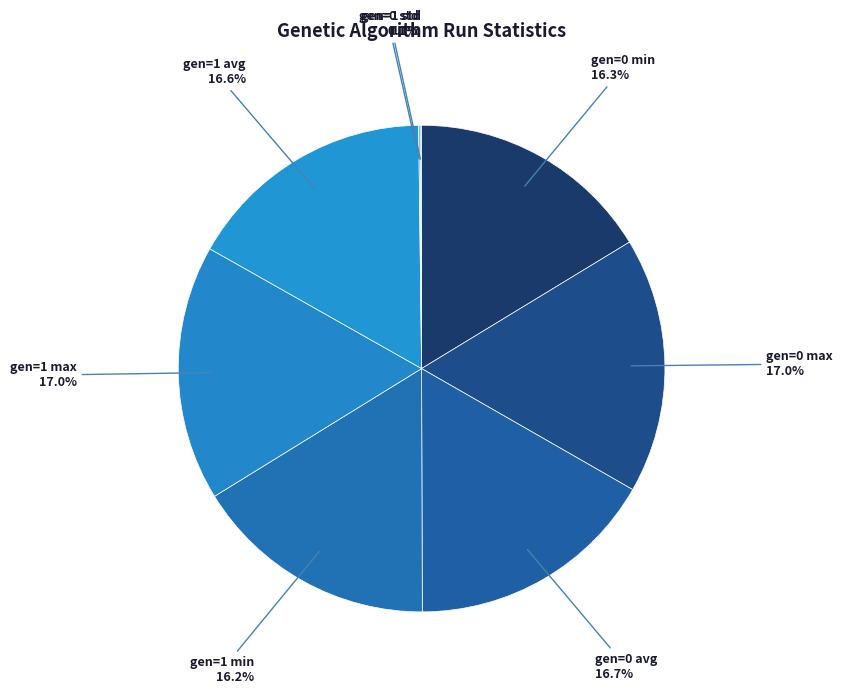

Does gen=0 min account for over 50% of the chart?

No